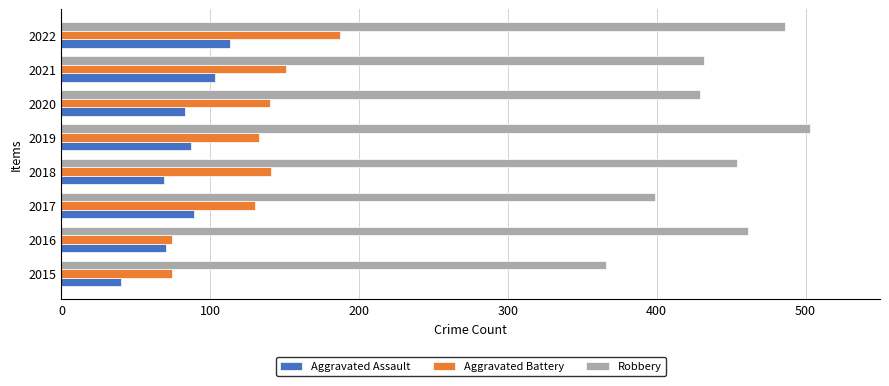

Which series has the largest range (max minus min)?

Robbery